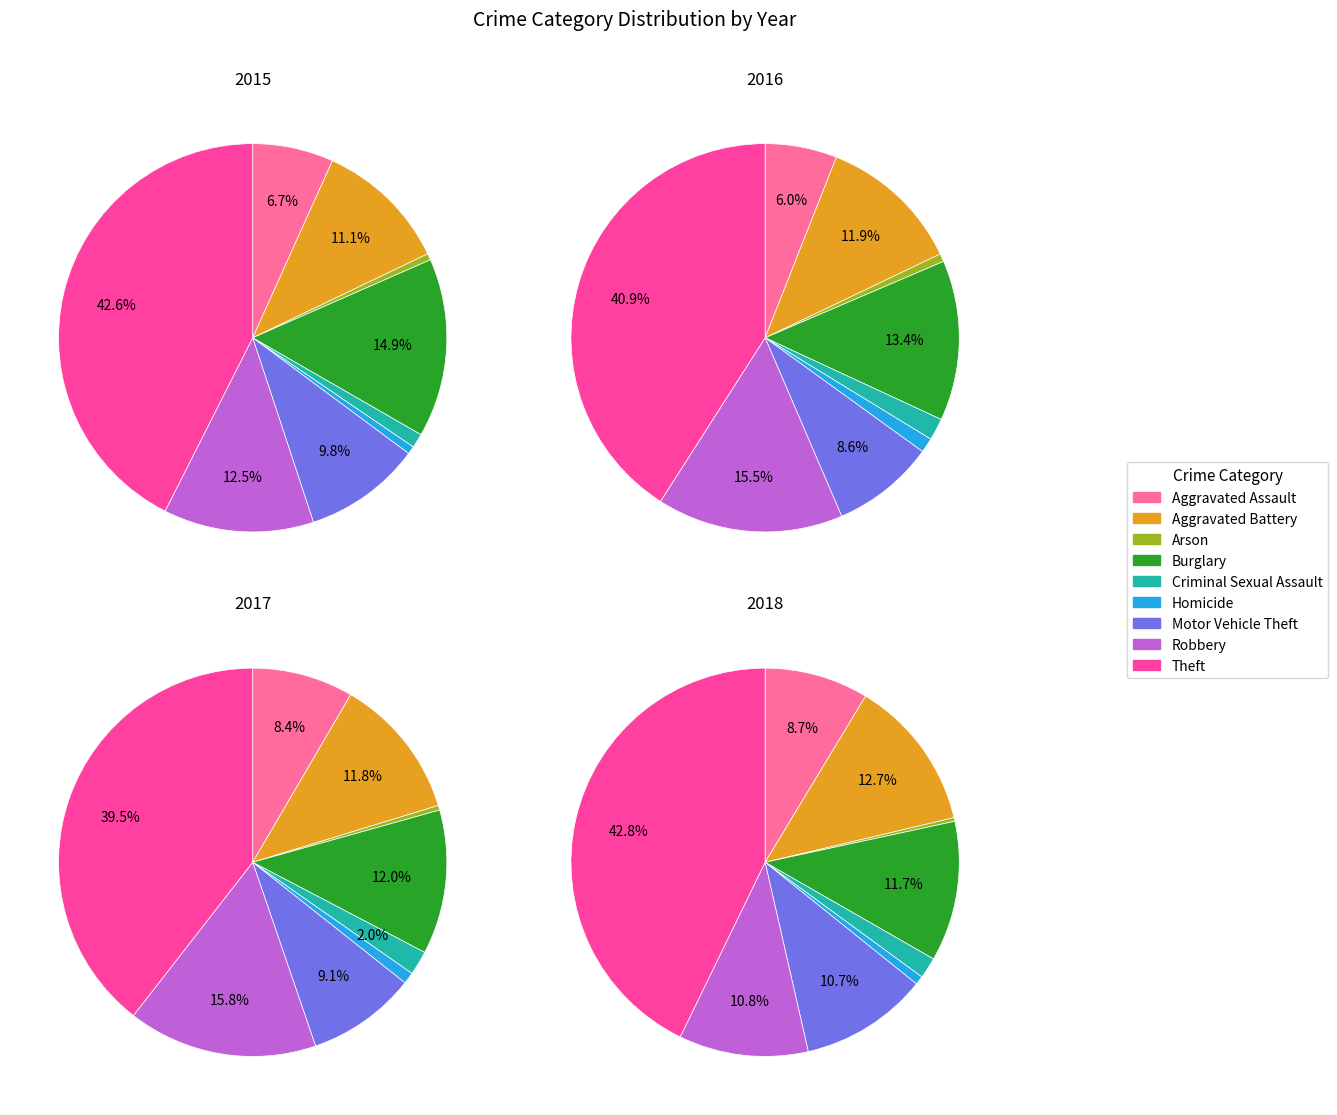

To the nearest percent, what portion does Burglary represent?

13%